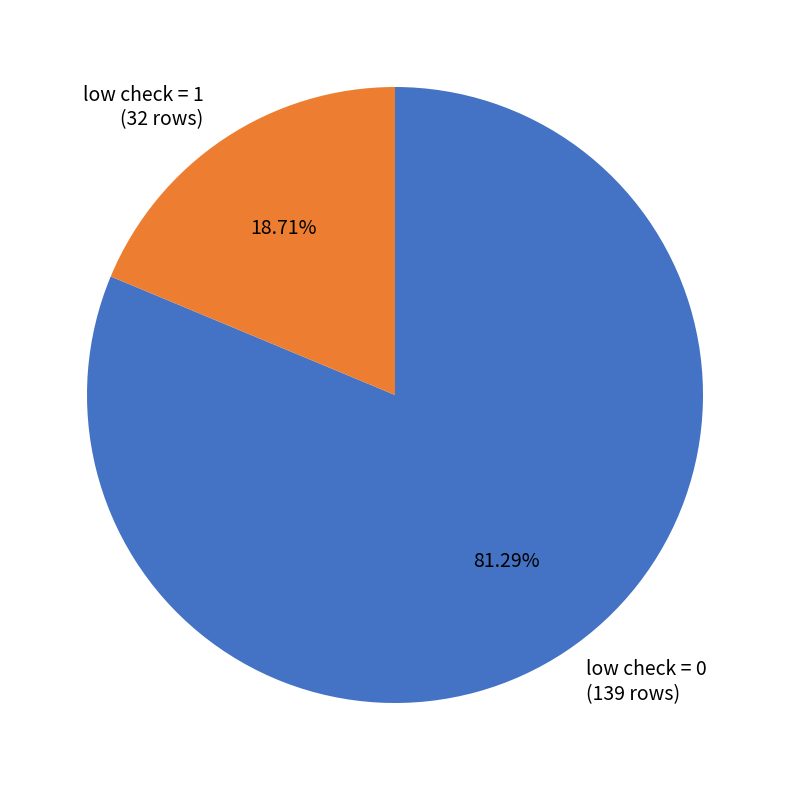

Which category has the biggest portion of the pie?

low check = 0 (139 rows)